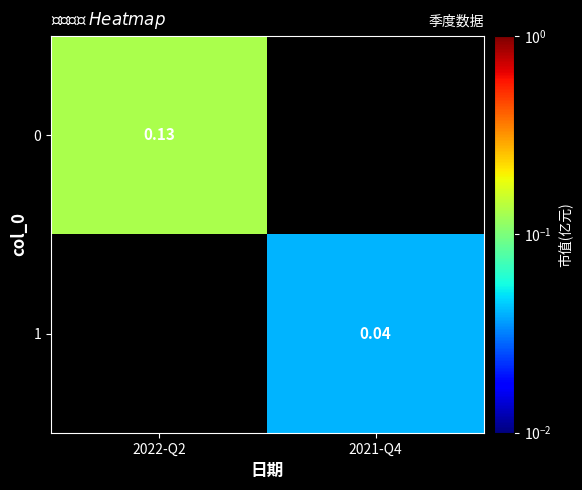

Is the value of 1 at 2021-Q4 greater than the value of 0 at 2022-Q2?

No